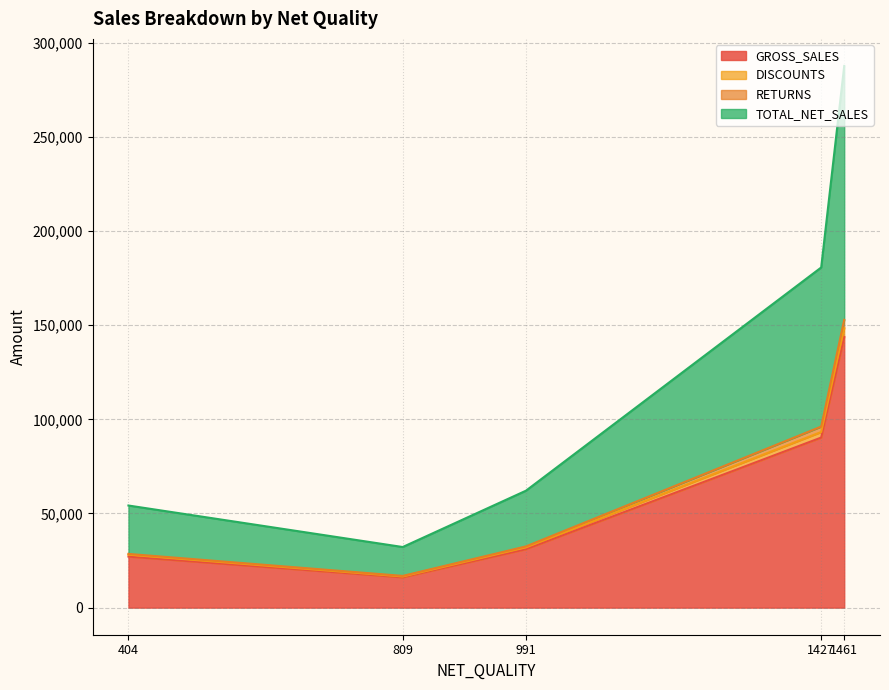

What is the minimum value for GROSS_SALES?

16096.0